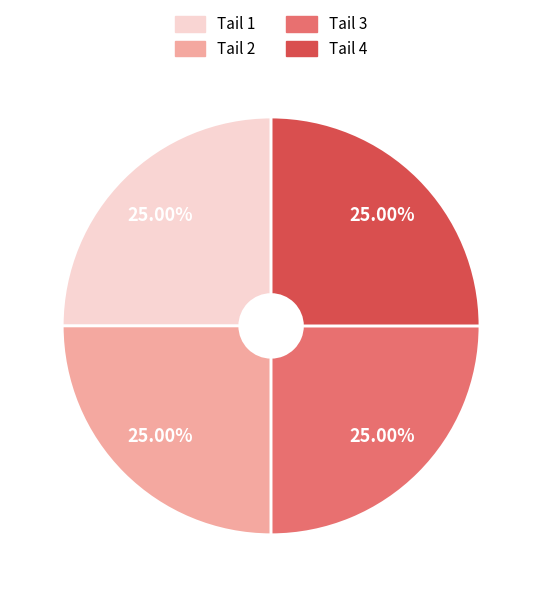

Does any single category account for the majority?

No